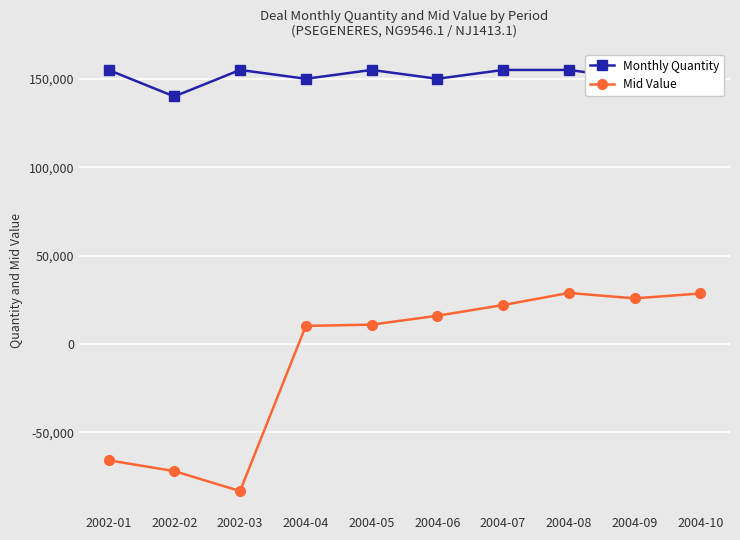

Which series has the largest total across all categories?

Monthly Quantity